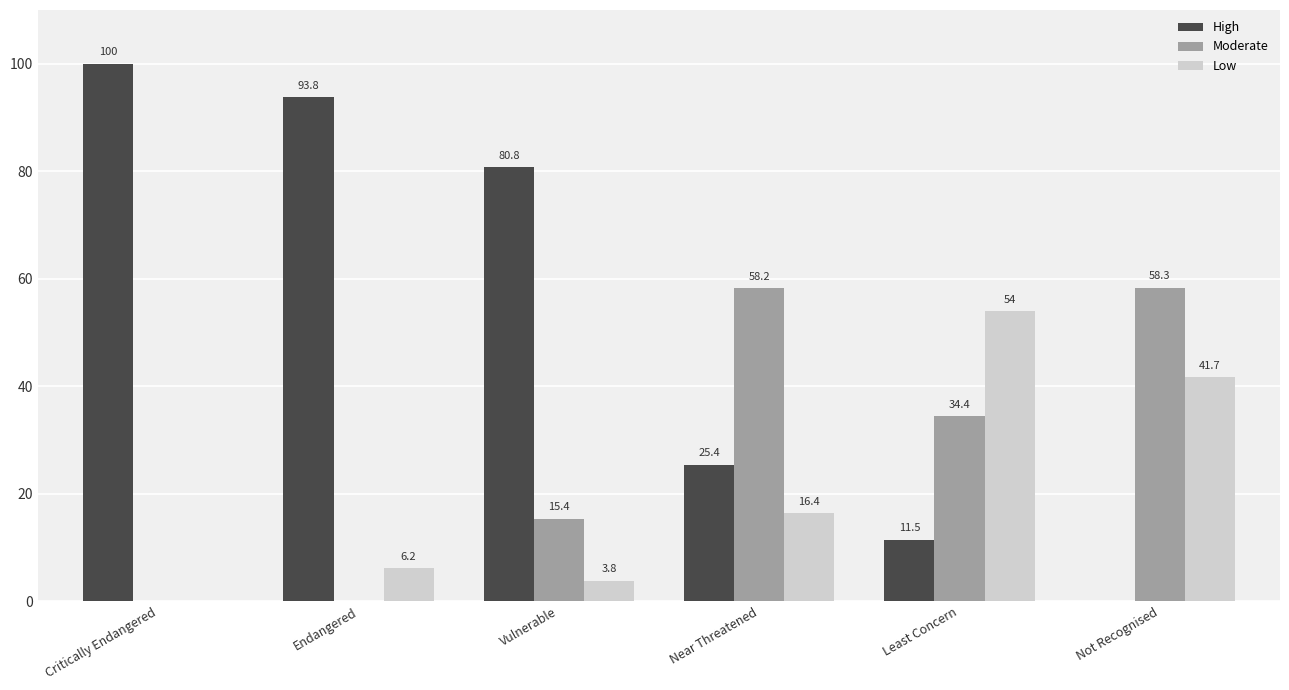

Which series changed the most between Critically Endangered and Near Threatened?

High